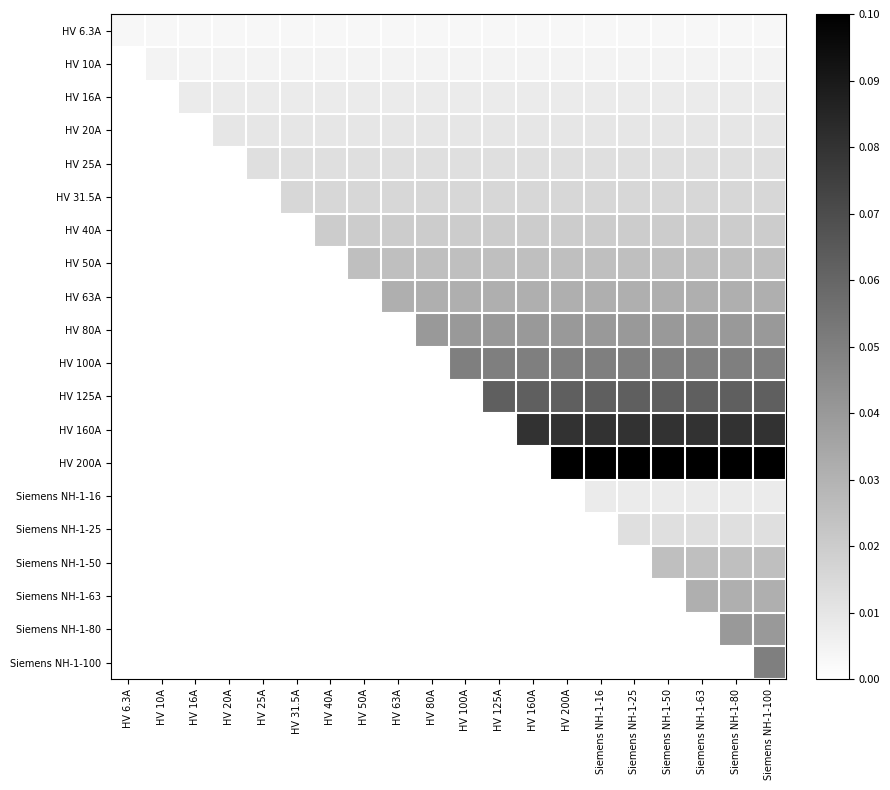

Which has a higher value, HV 40A or HV 100A?

HV 40A